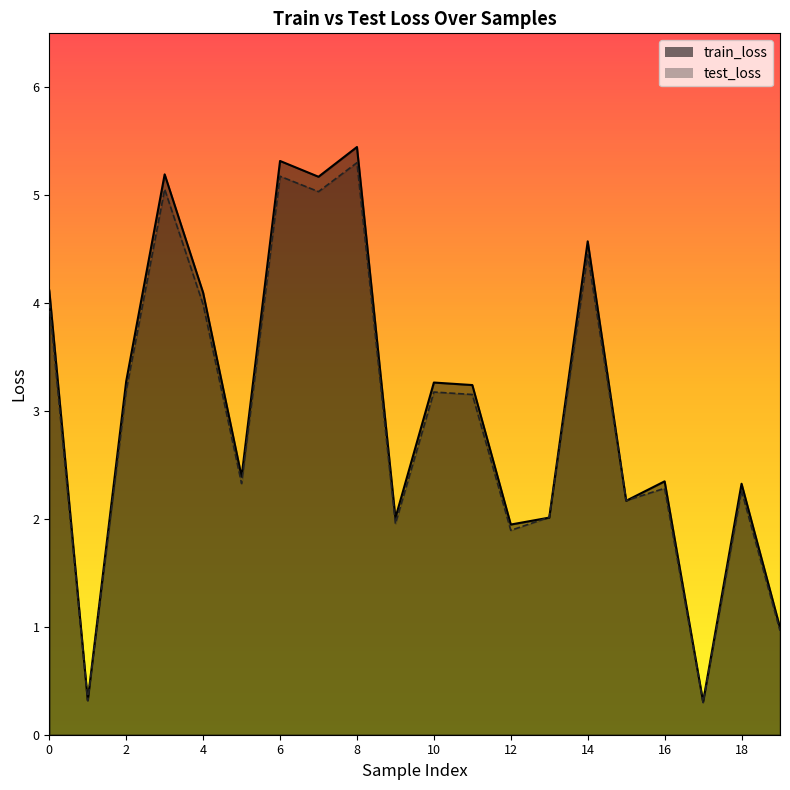

The value of test_loss at 14 is 6.3. True or false?

False